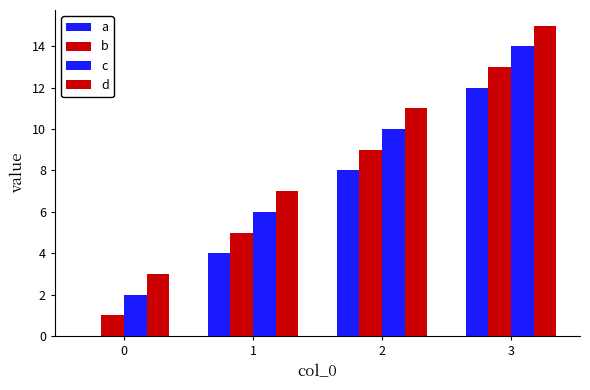

How many distinct data groups are displayed?

4